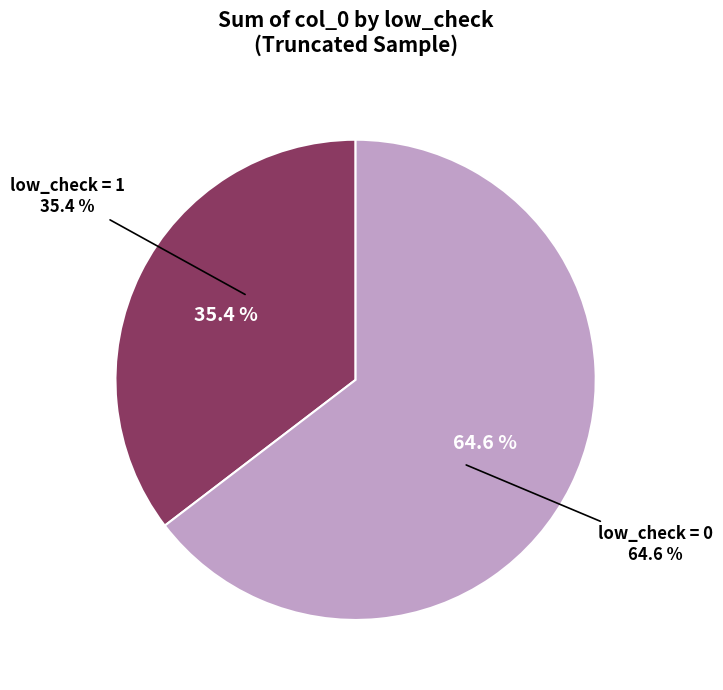

Does low_check = 0 represent more than half of the total?

No